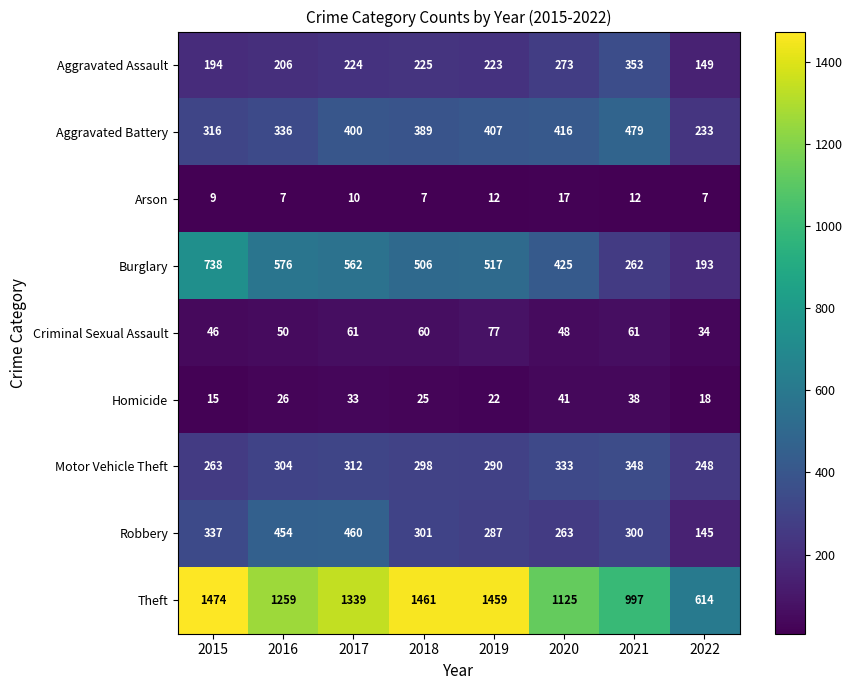

What is the sum of all Burglary values?

3779